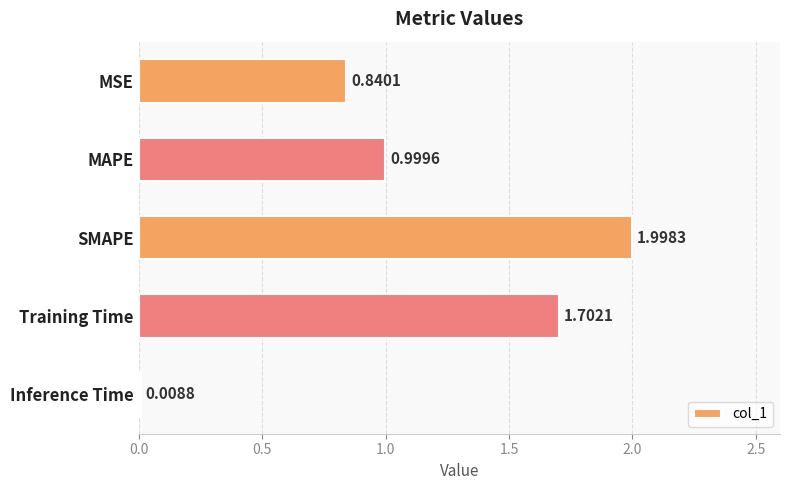

Between Inference Time and SMAPE, which is larger?

SMAPE